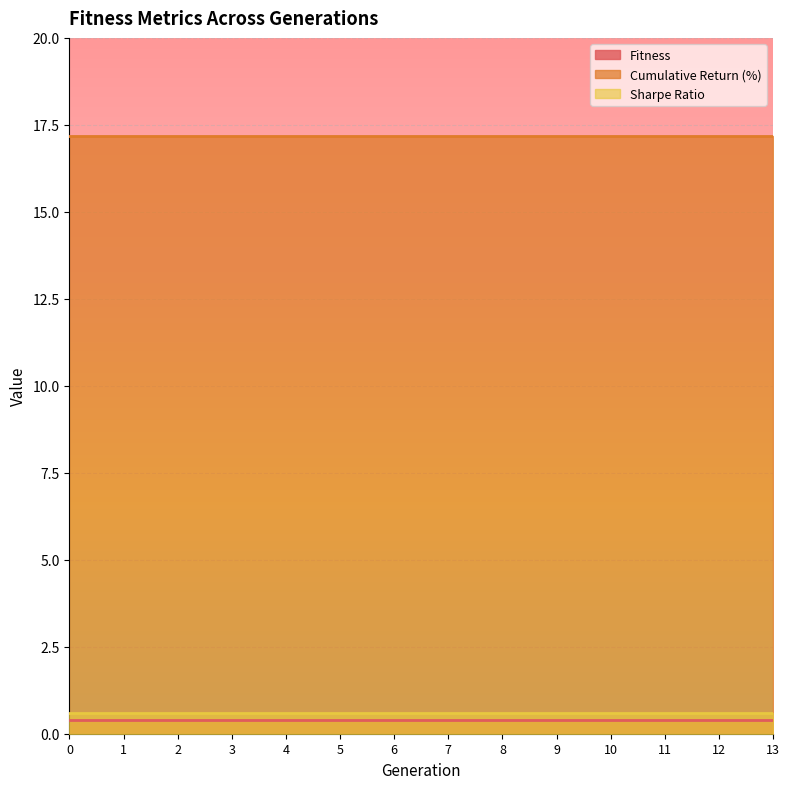

What is the lowest value of the Fitness series?

0.4